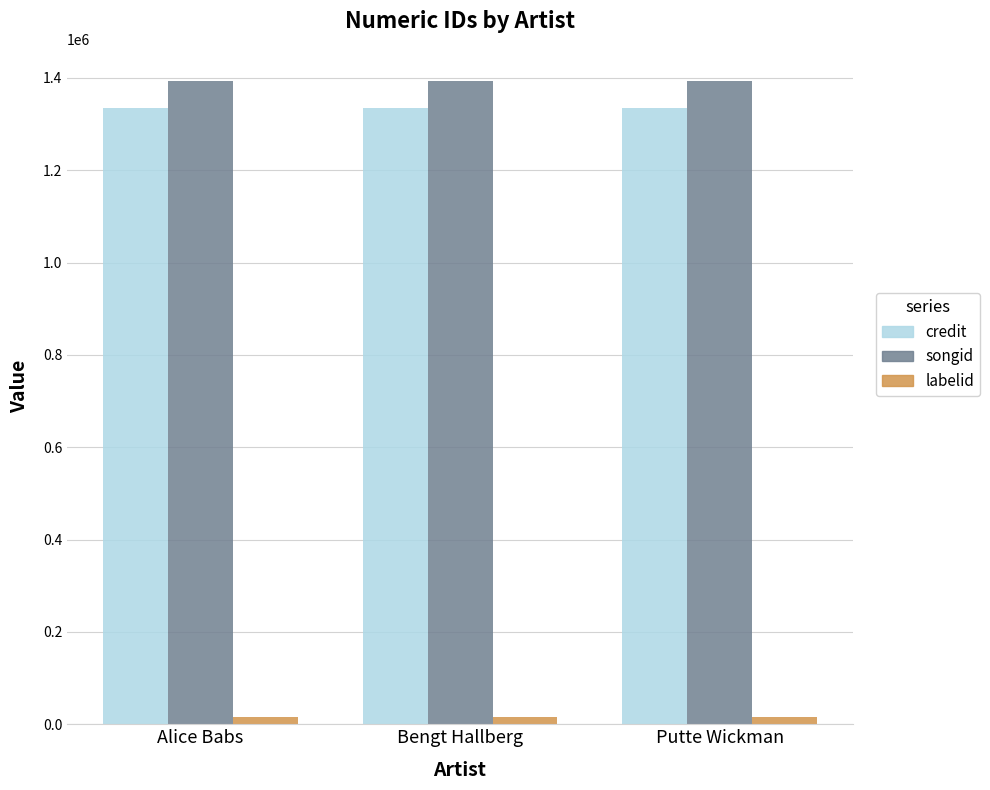

What is the average value of the labelid series?

15268